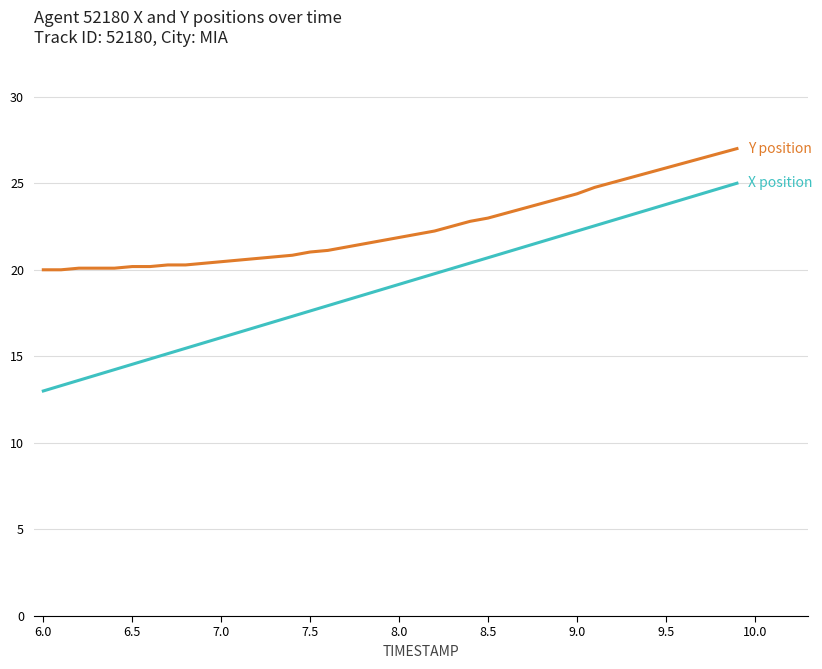

How many lines are shown in the chart?

2